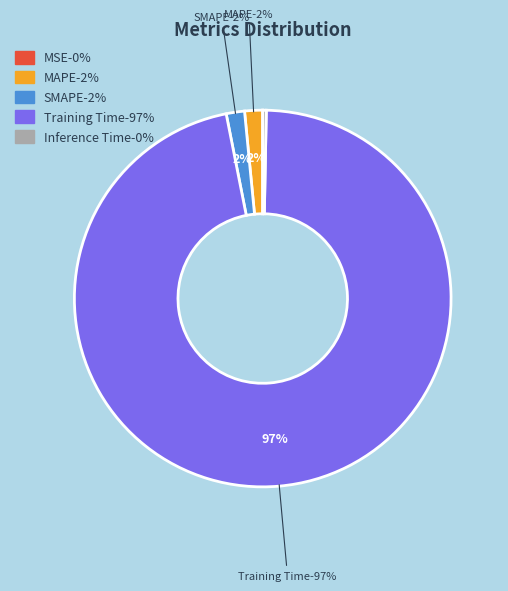

How many slices are in this pie chart?

5